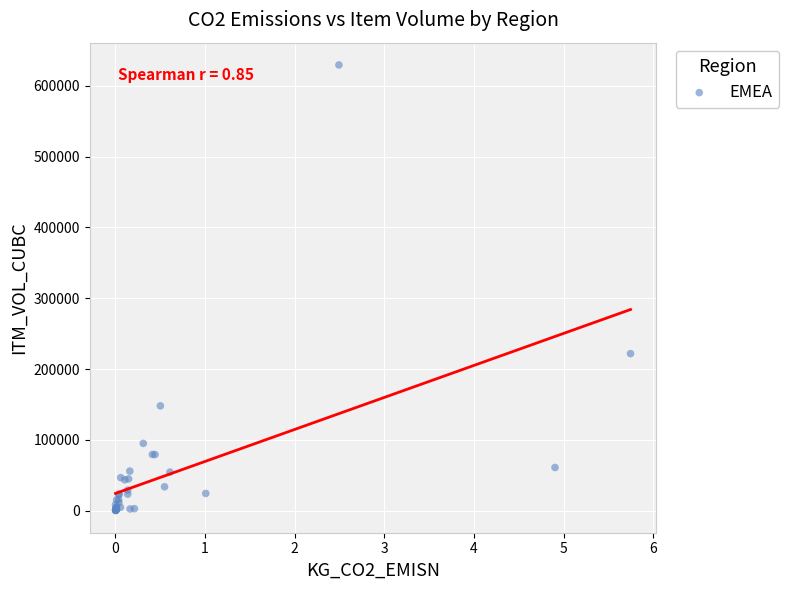

What Y value in the scatter plot is closest to 314887?

221760.0